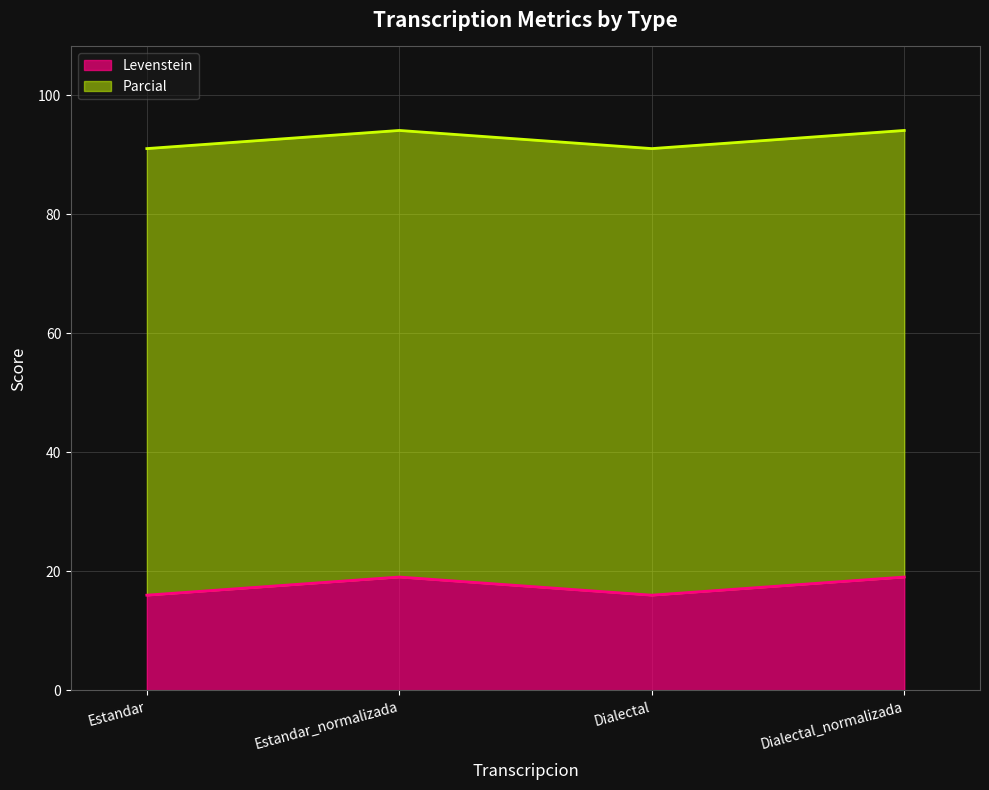

Rank the categories by value from highest to lowest.

Estandar_normalizada, Dialectal_normalizada, Estandar, Dialectal